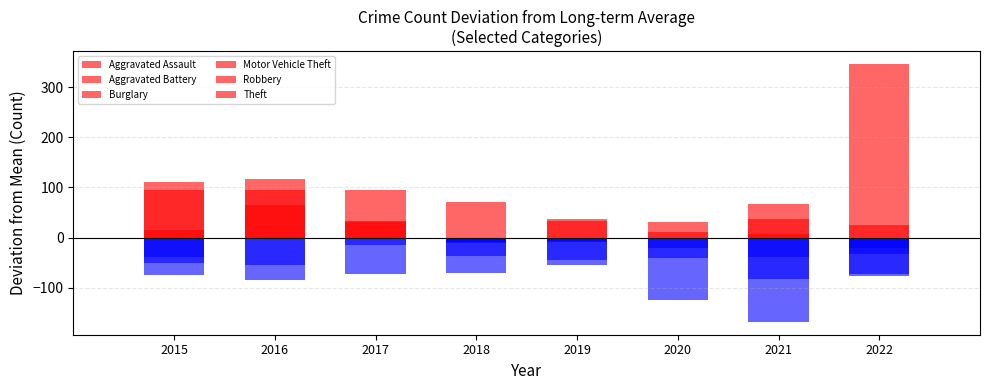

How many values in Aggravated Battery are above zero?

3